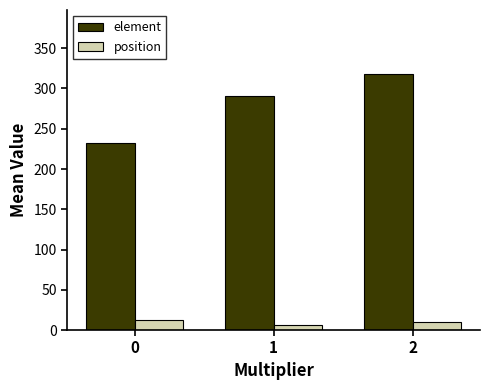

What is the approximate value of element at 0?

232.0